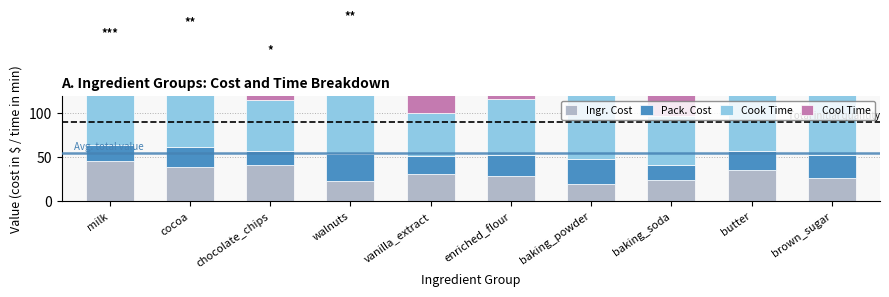

Reading left to right, transcribe all the data shown in this chart.

Ingr. Cost: milk=45.7	cocoa=38.9	chocolate_chips=41.2	walnuts=22.8	vanilla_extract=31.4	enriched_flour=28.8	baking_powder=19.5	baking_soda=24.6	butter=35.8	brown_sugar=27.1
Pack. Cost: milk=18.4	cocoa=22.7	chocolate_chips=15.6	walnuts=31.5	vanilla_extract=19.9	enriched_flour=24.3	baking_powder=28.9	baking_soda=16.8	butter=21.5	brown_sugar=25.6
Cook Time: milk=65.3	cocoa=72.1	chocolate_chips=58.4	walnuts=81.2	vanilla_extract=49.6	enriched_flour=63.8	baking_powder=74.5	baking_soda=55.9	butter=68.2	brown_sugar=77.4
Cool Time: milk=48.2	cocoa=55.6	chocolate_chips=42.8	walnuts=61.3	vanilla_extract=38.7	enriched_flour=52.4	baking_powder=59.1	baking_soda=44.6	butter=51.8	brown_sugar=63.2